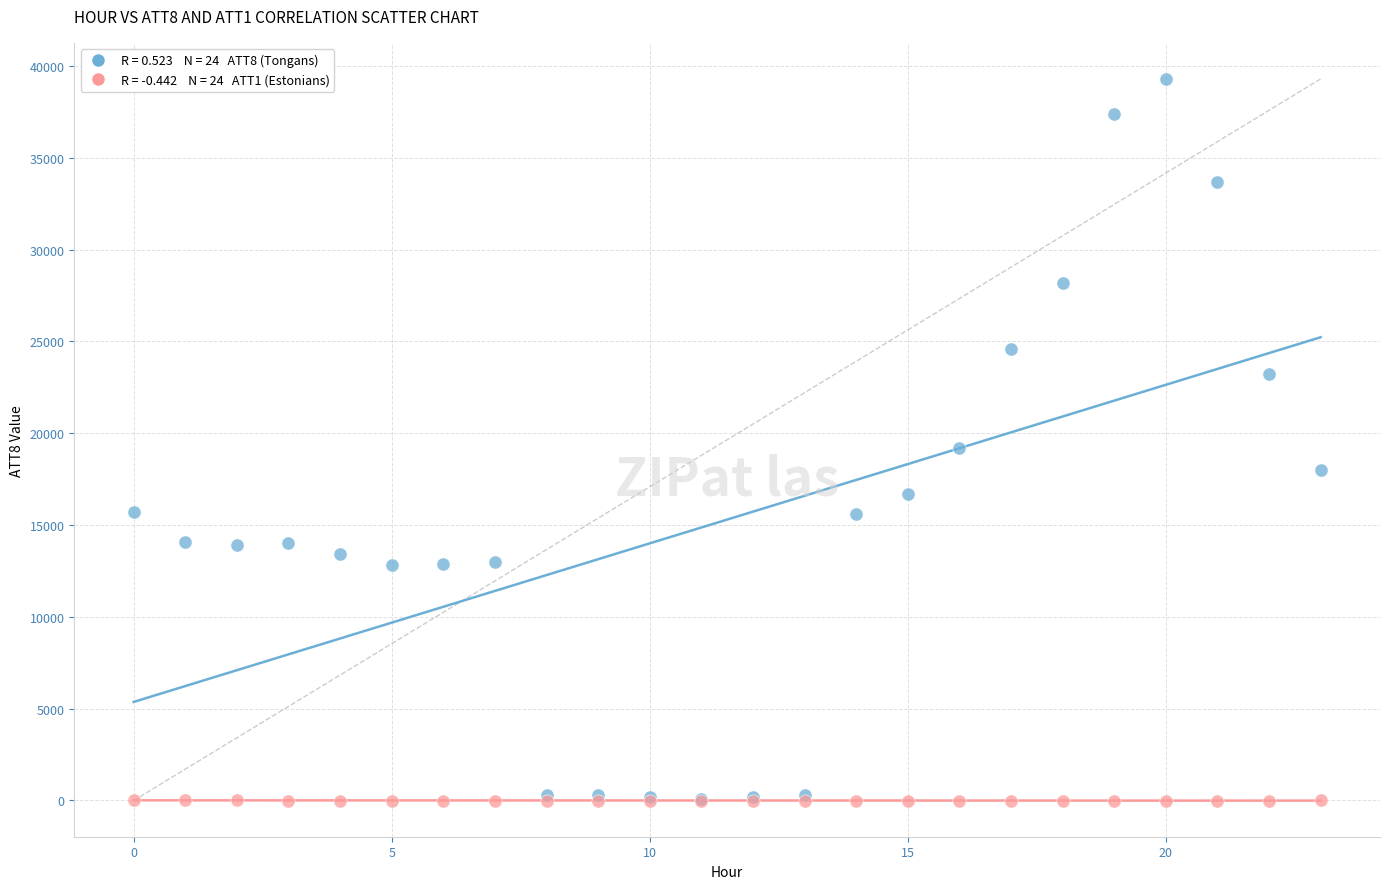

Across all series, what Y value is closest to 19645?

19200.0